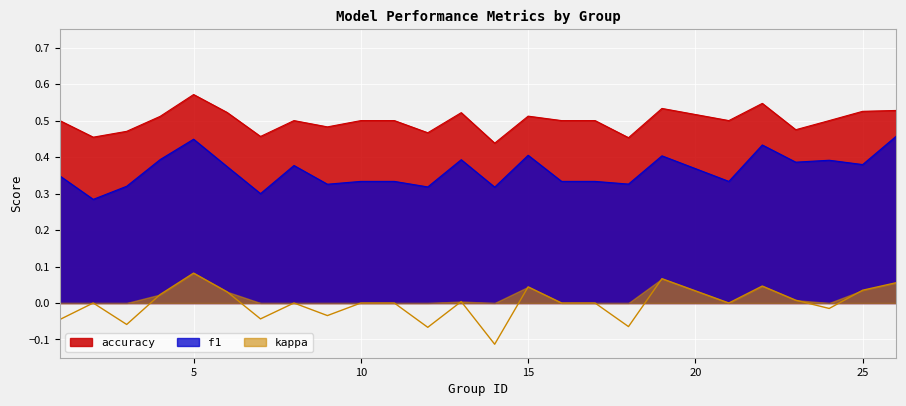

How many interior local valleys does the f1 series have?

9